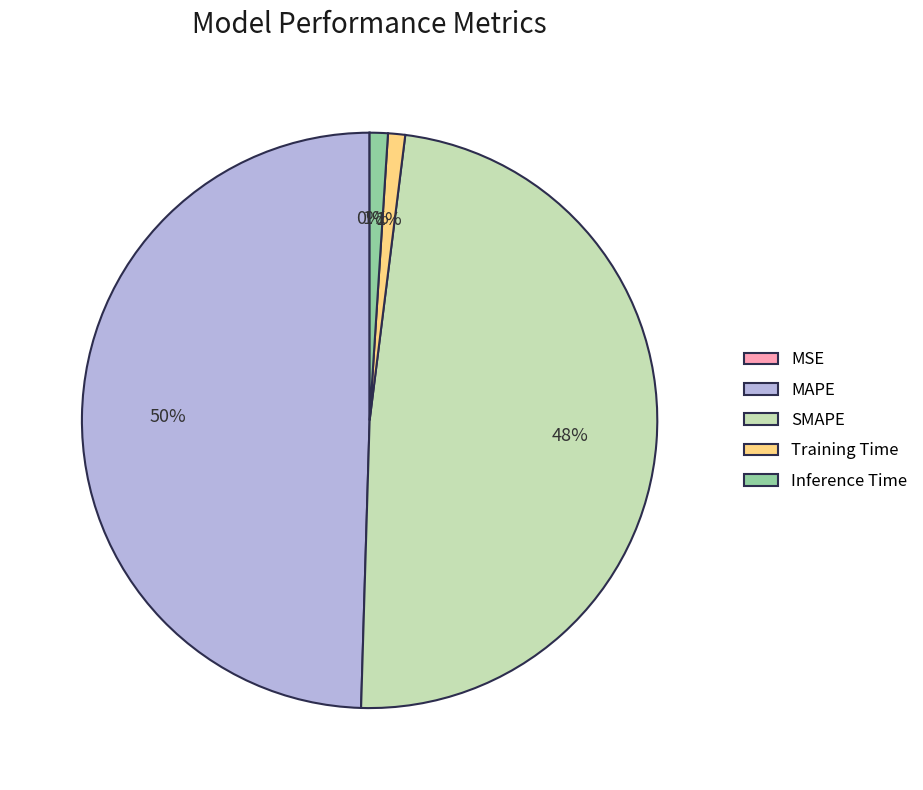

What is the largest slice in the pie chart?

MAPE